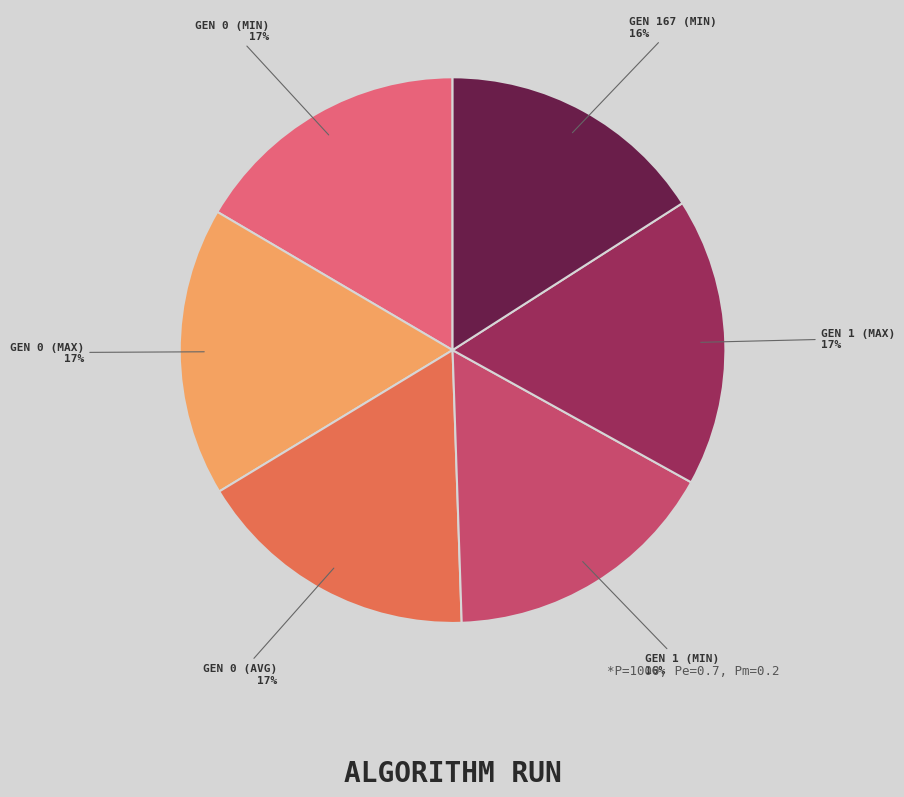

Does any single category account for the majority?

No